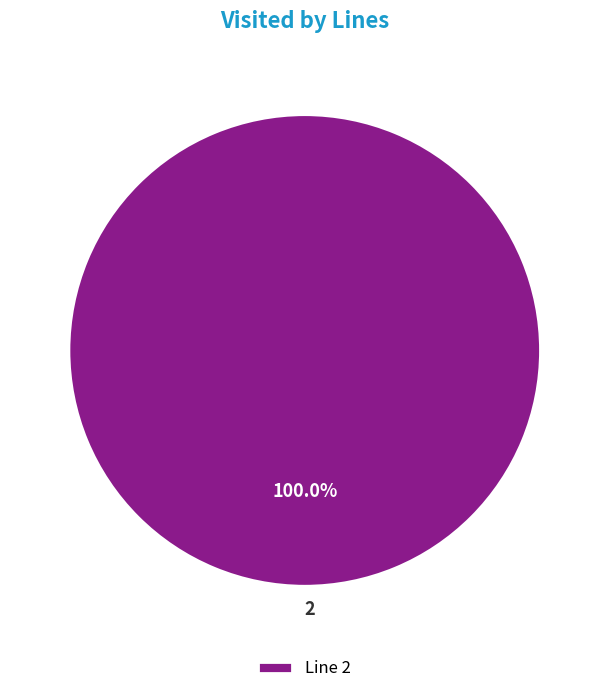

Does 2 account for over 50% of the chart?

Yes